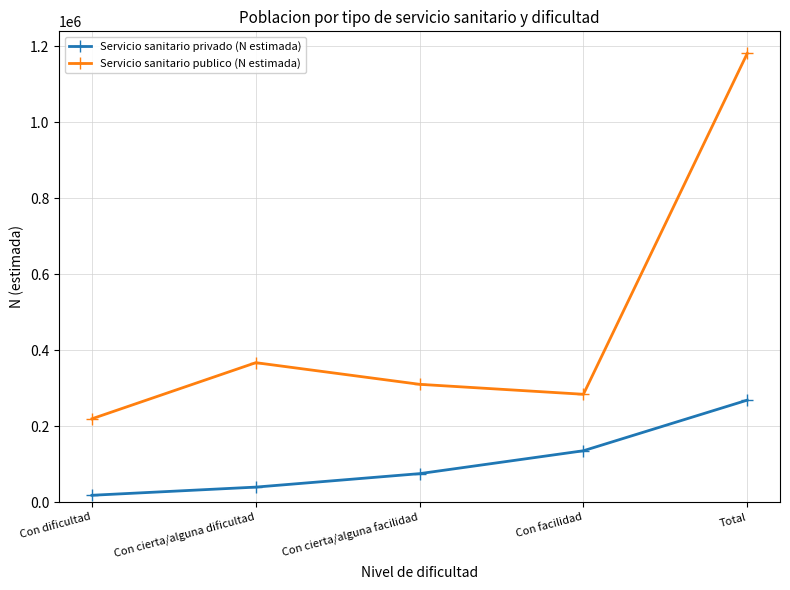

What is the difference between the Servicio sanitario publico (N estimada) values at Total and Con dificultad?

961928